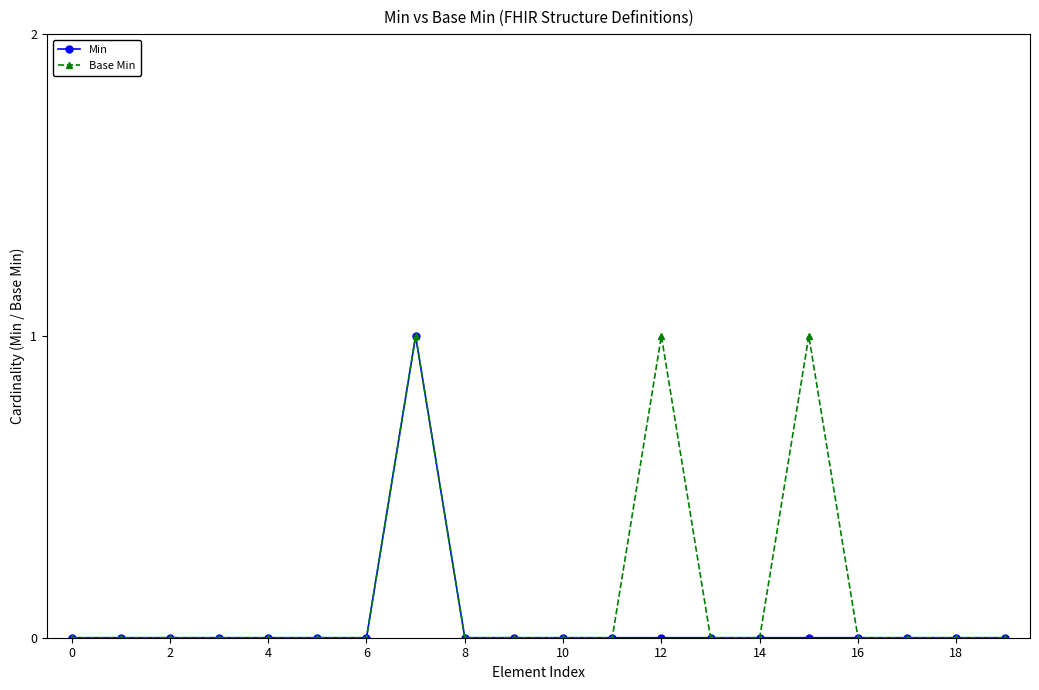

Which series has the largest total across all categories?

Base Min